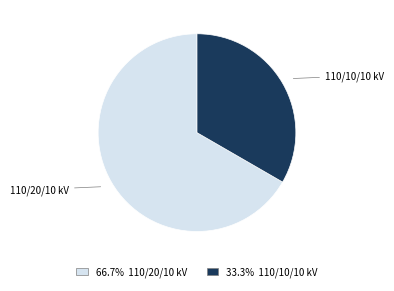

Which slice represents more than half of the pie?

110/20/10 kV